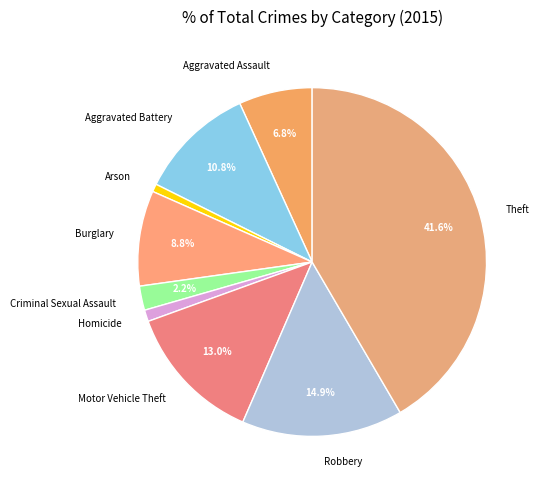

Between Homicide and Criminal Sexual Assault, which is larger?

Criminal Sexual Assault